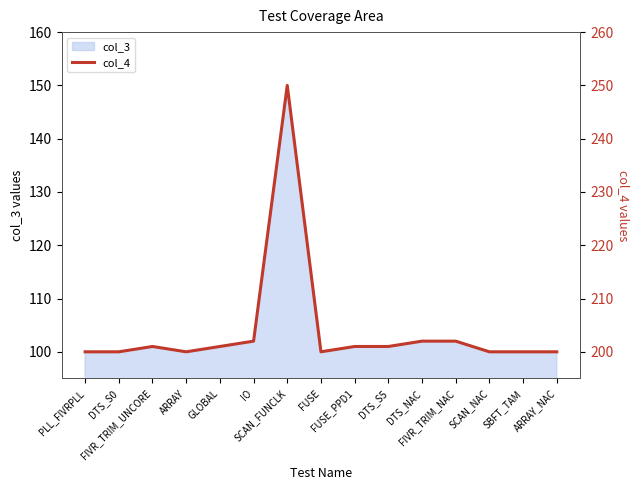

What position from the right is DTS_NAC?

5